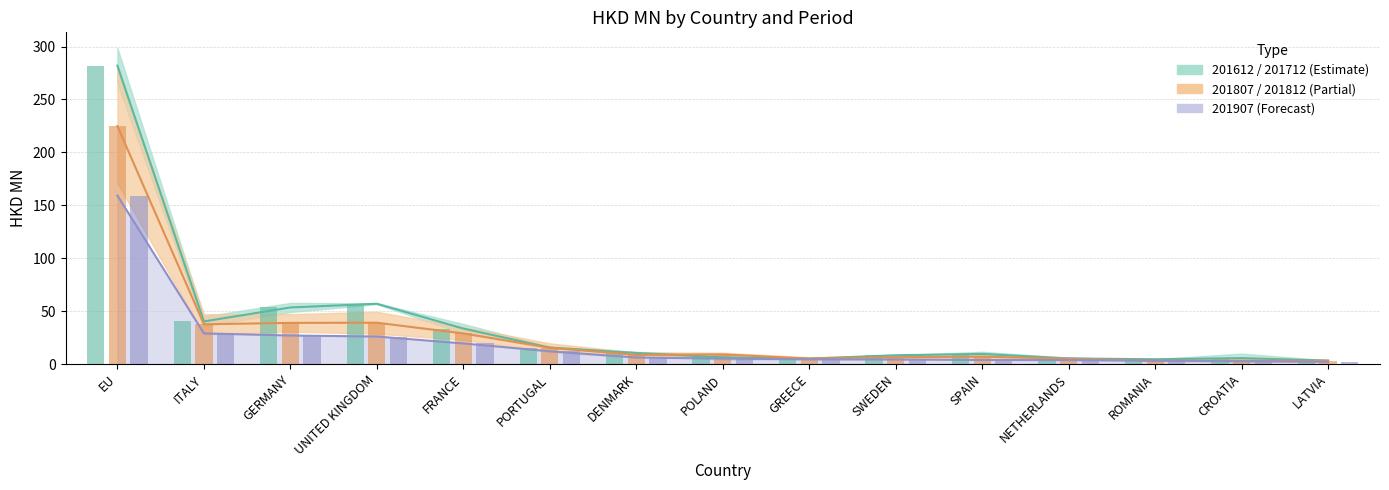

Which series has the largest range (max minus min)?

201612